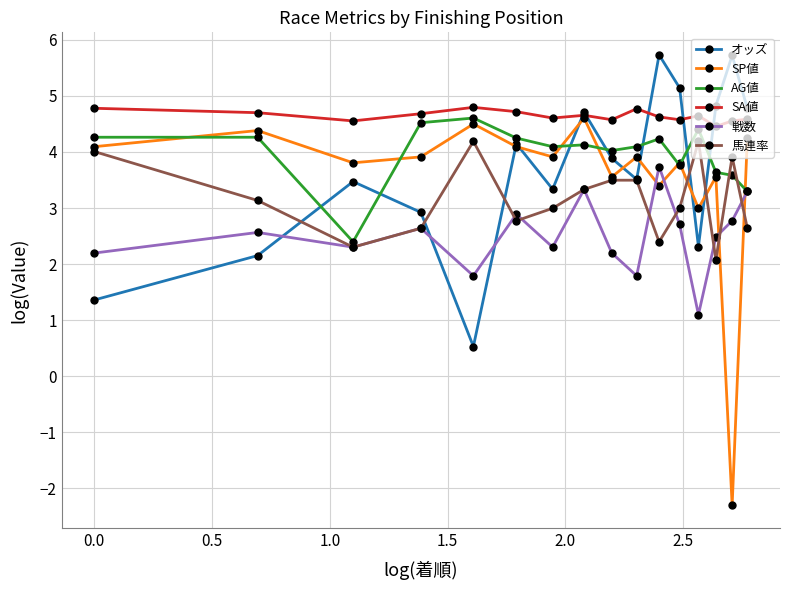

Which series has the largest total across all categories?

SA値